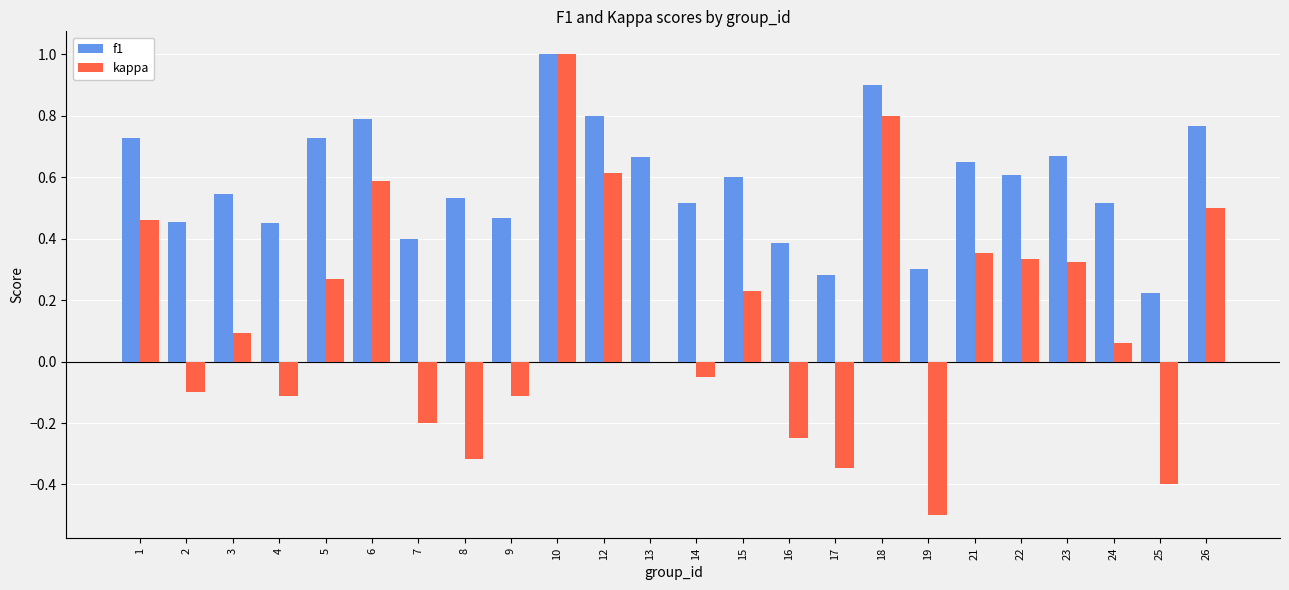

At which category is the sum across all series the highest?

10